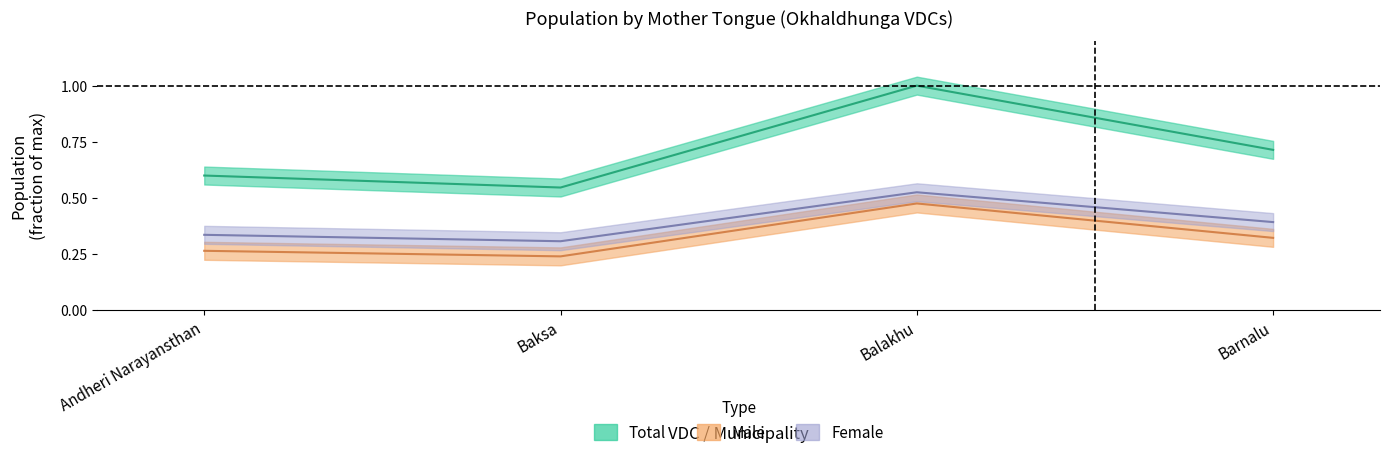

Which label corresponds to the smallest value in the chart?

Baksa